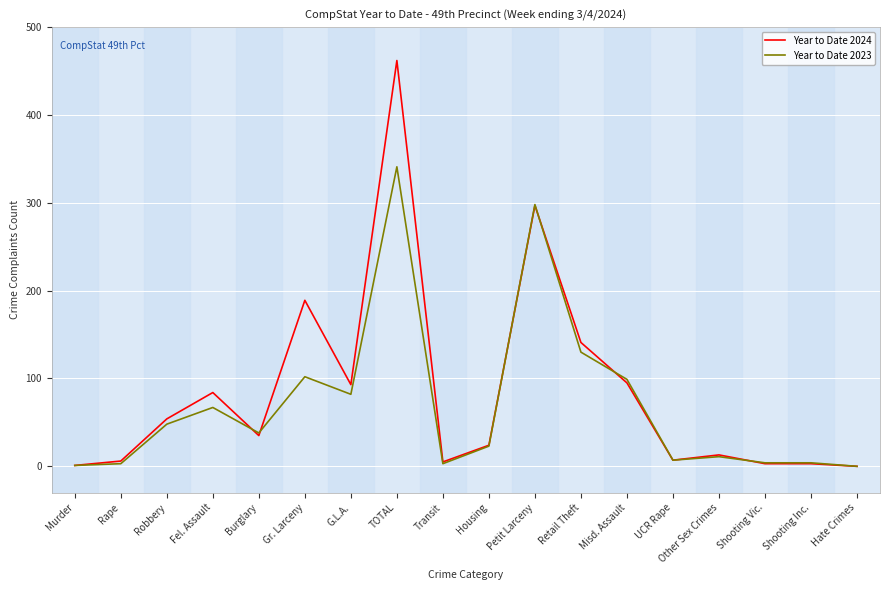

The value of Year to Date 2023 at Hate Crimes is 138. True or false?

False